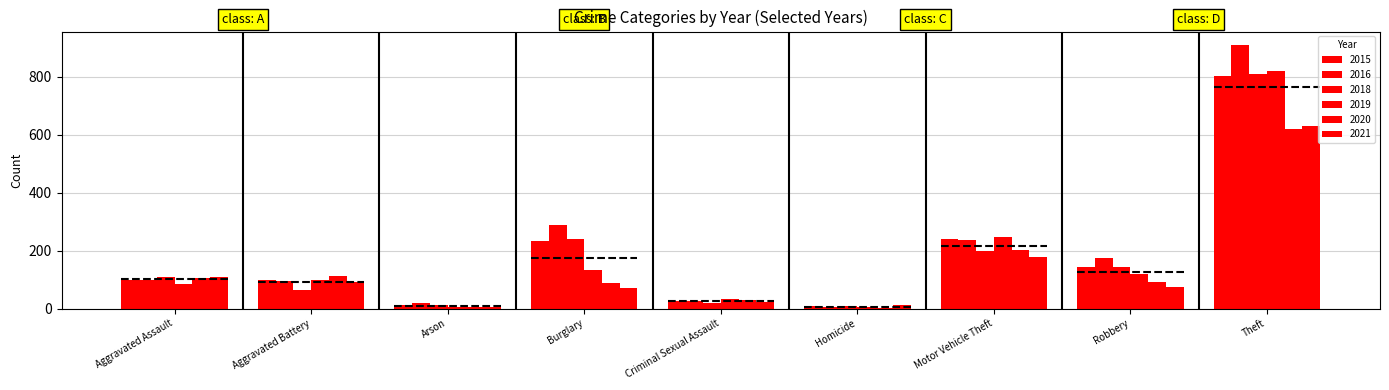

True or false: 2020 has a value of 3 at Arson.

False